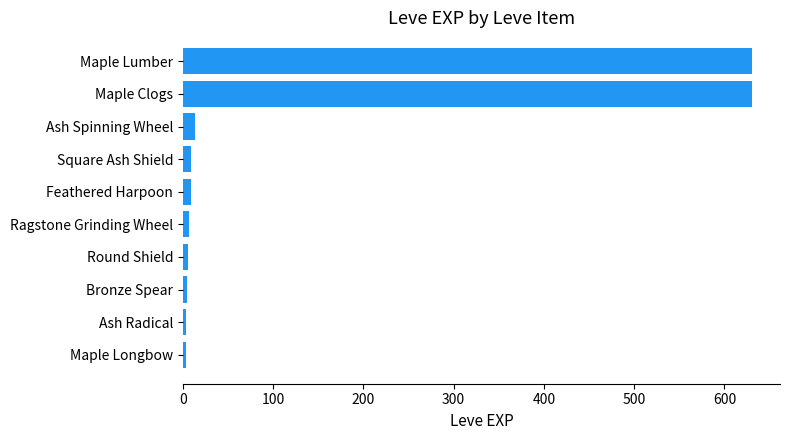

What is the average value?

132